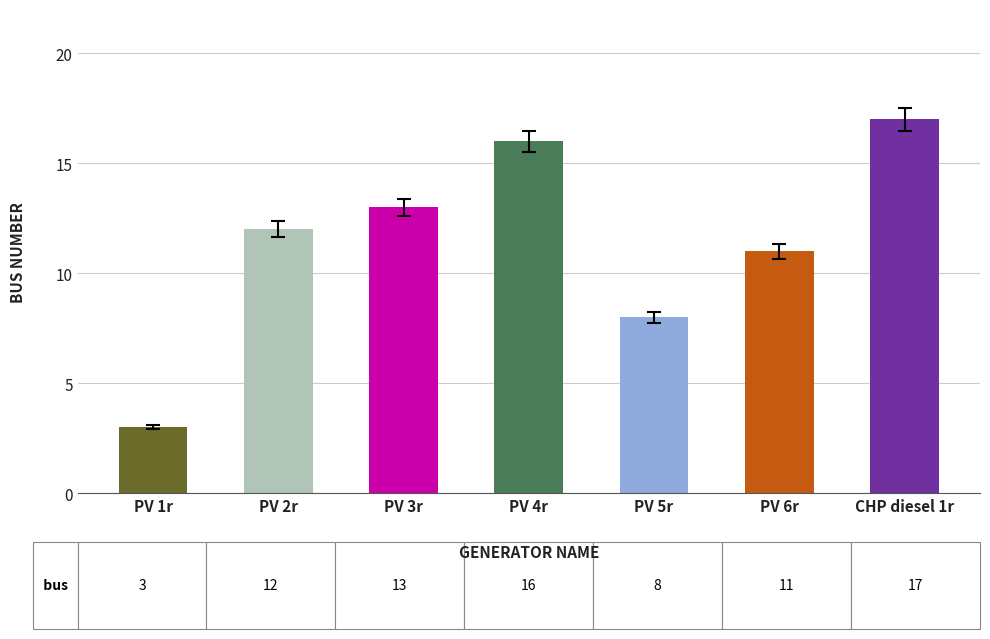

Rank the categories by value from lowest to highest.

PV 1r, PV 5r, PV 6r, PV 2r, PV 3r, PV 4r, CHP diesel 1r